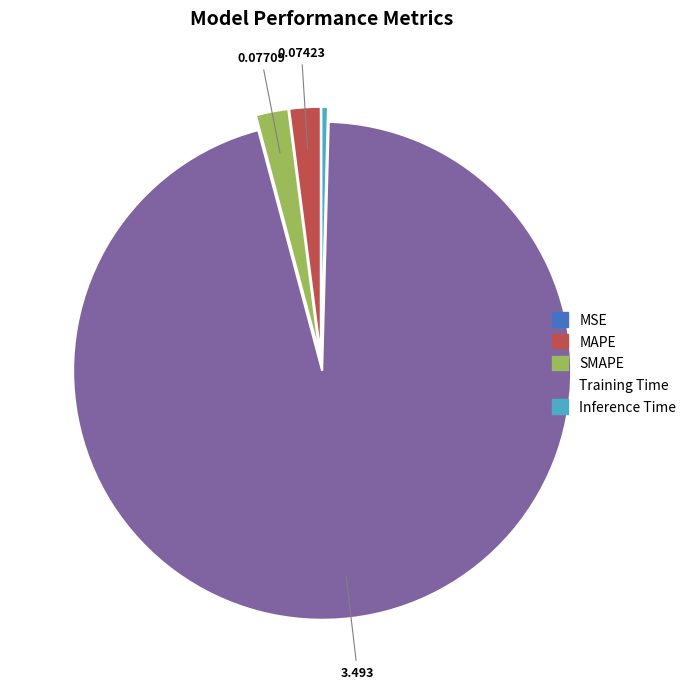

Is there any slice that represents more than half of the pie?

Yes